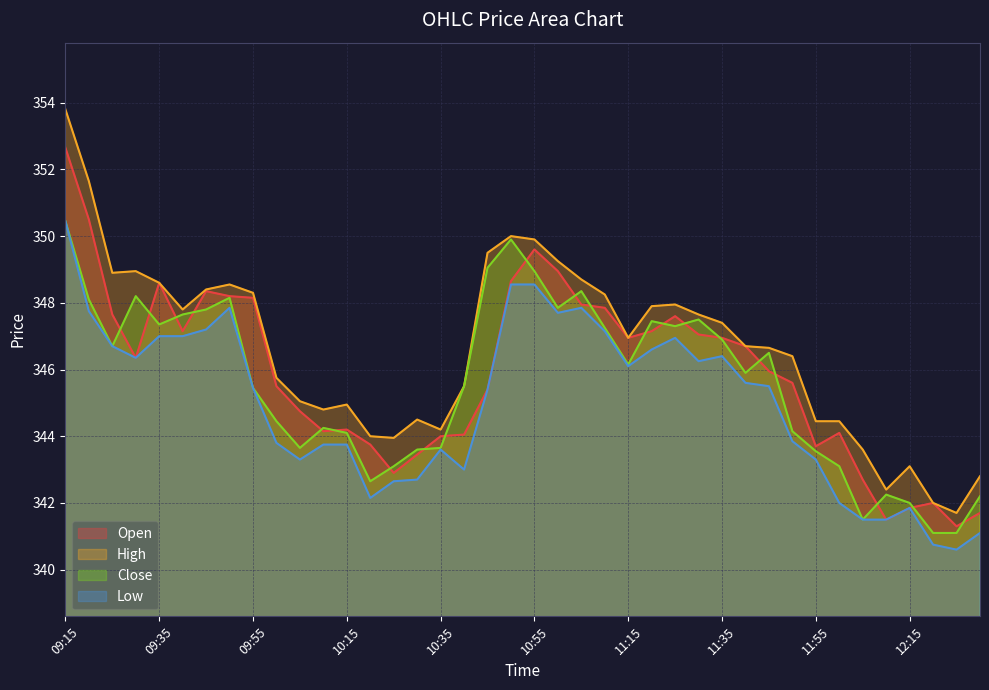

List the labels in order of Low value, smallest first.

12:25, 12:20, 12:30, 12:05, 12:10, 12:15, 12:00, 10:20, 10:25, 10:30, 10:40, 10:05, 11:55, 10:35, 10:10, 10:15, 10:00, 11:50, 10:45, 09:55, 11:45, 11:40, 11:15, 11:30, 09:30, 11:35, 11:20, 09:25, 11:25, 09:35, 09:40, 11:10, 09:45, 11:00, 09:20, 09:50, 11:05, 10:50, 10:55, 09:15